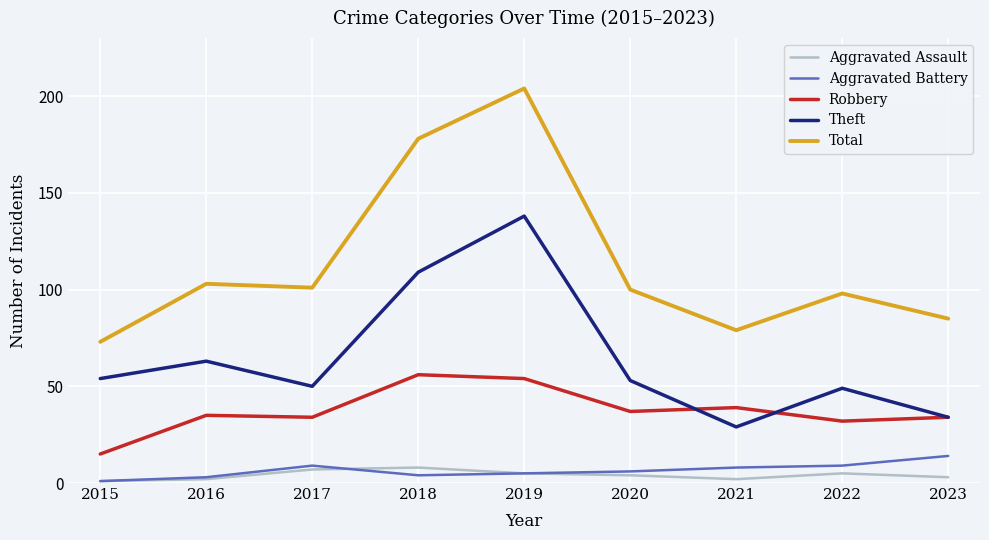

True or false: Aggravated Battery has a value of 14 at 2023.

True